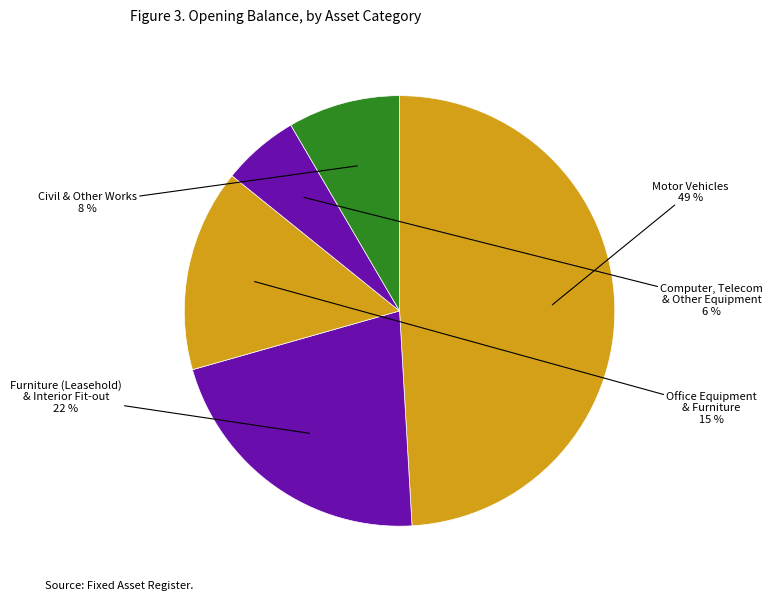

Does Motor Vehicles account for over 50% of the chart?

No